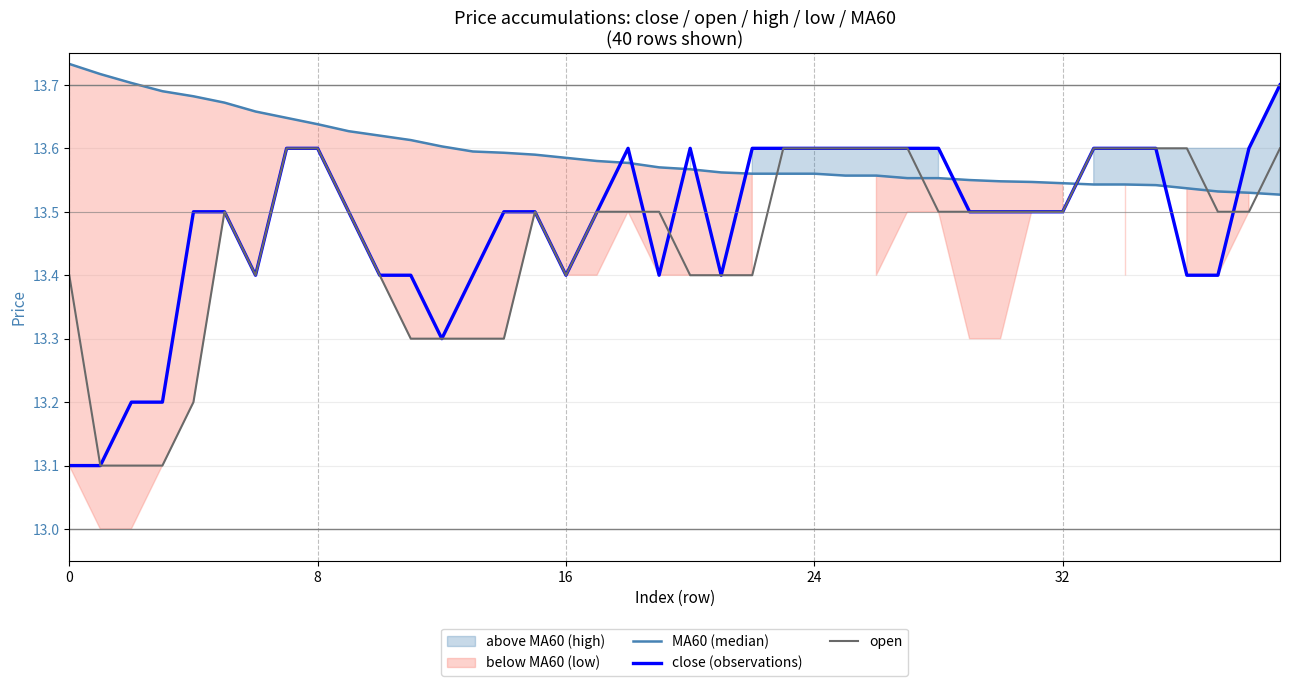

Which series has the widest spread of values?

close (observations)